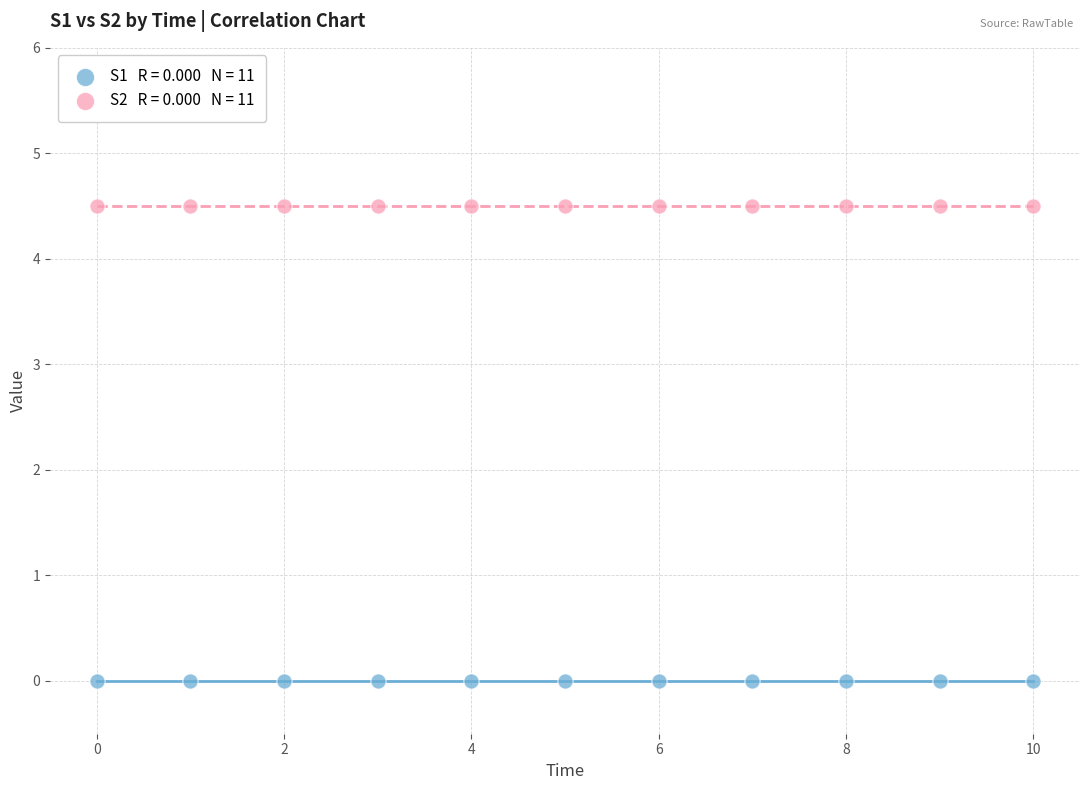

How many data points are displayed?

22